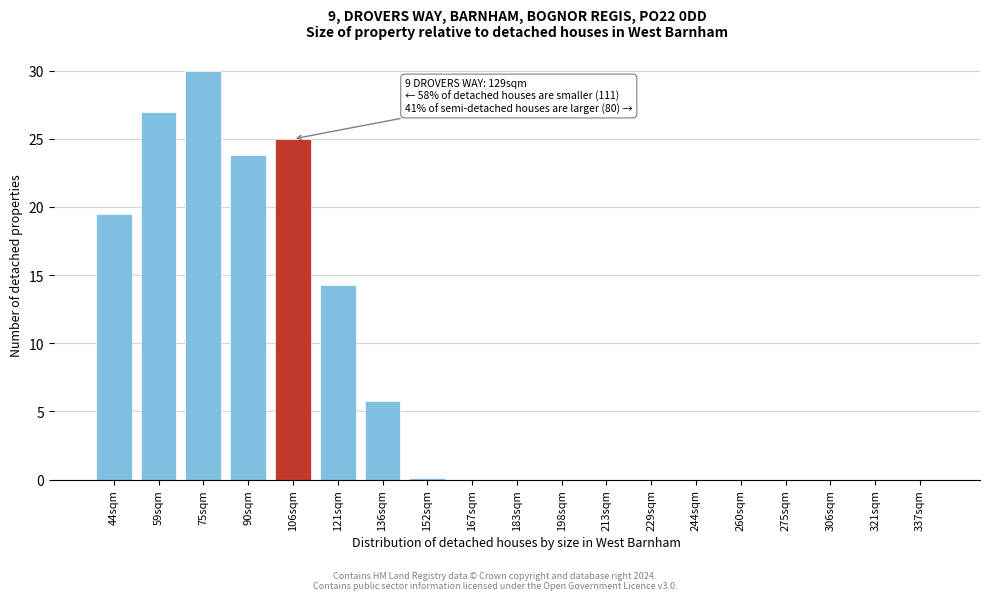

What is the change in value from 90sqm to 337sqm?

-23.8